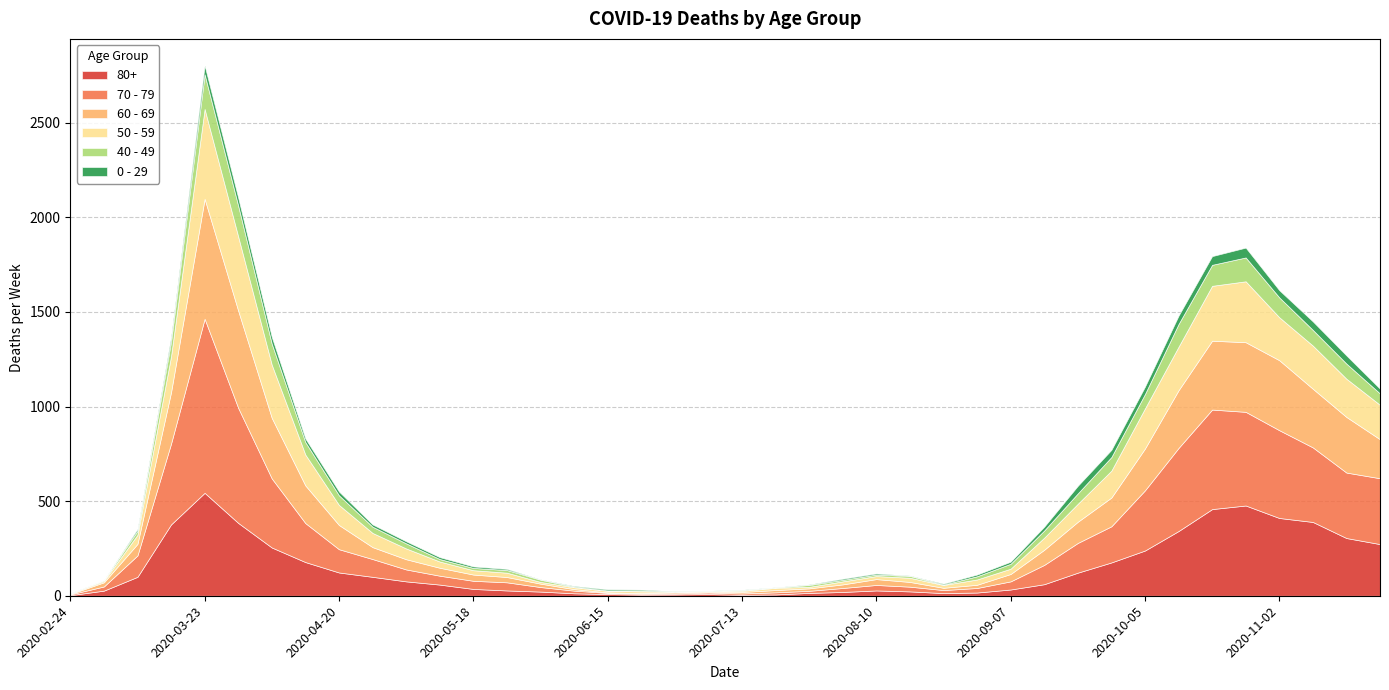

Which series has the largest range (max minus min)?

70 - 79